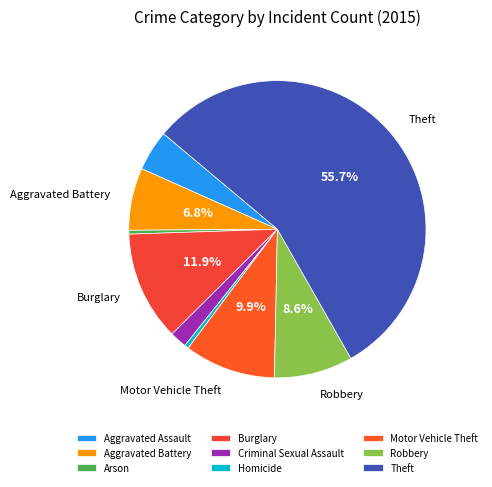

Is Aggravated Assault the majority of the pie?

No